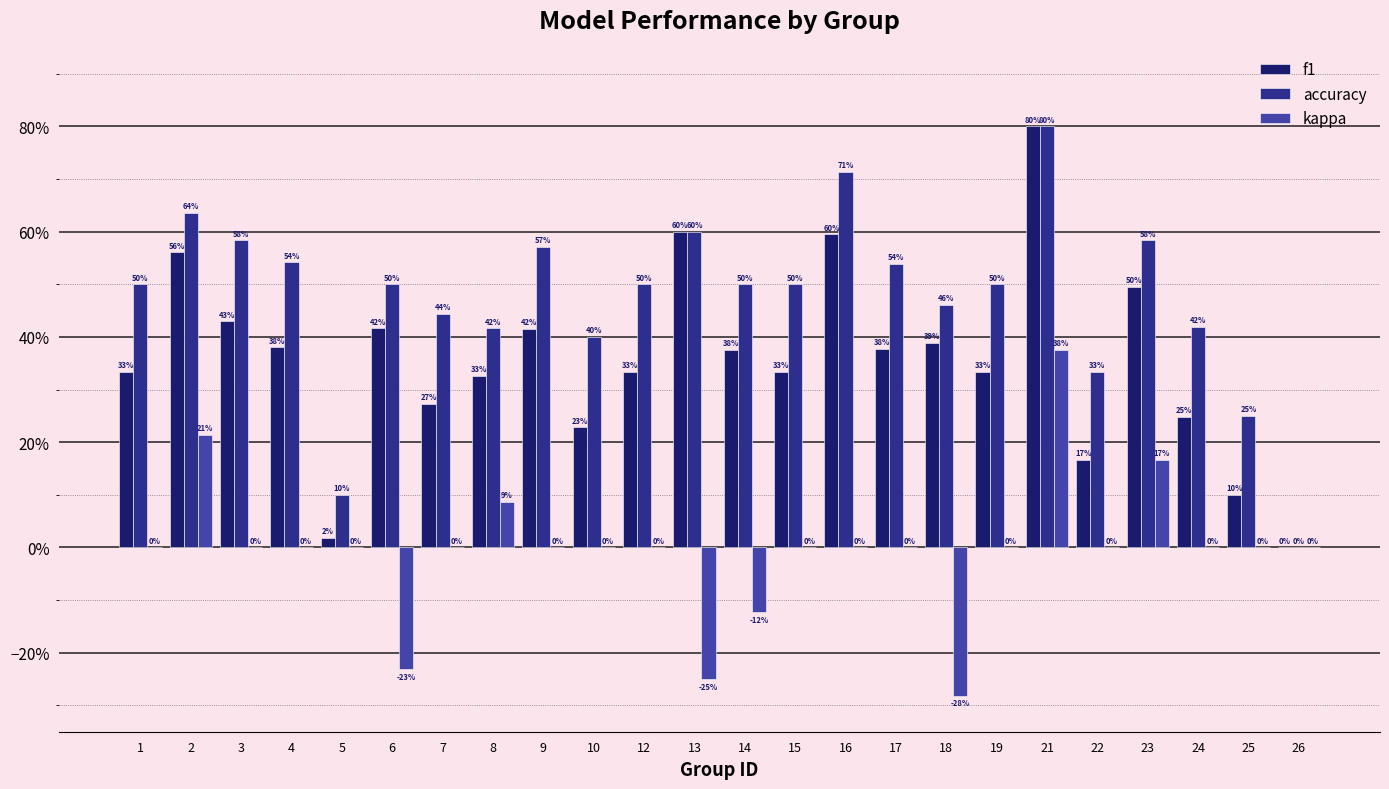

What is the total value across all series at 16?

1.3